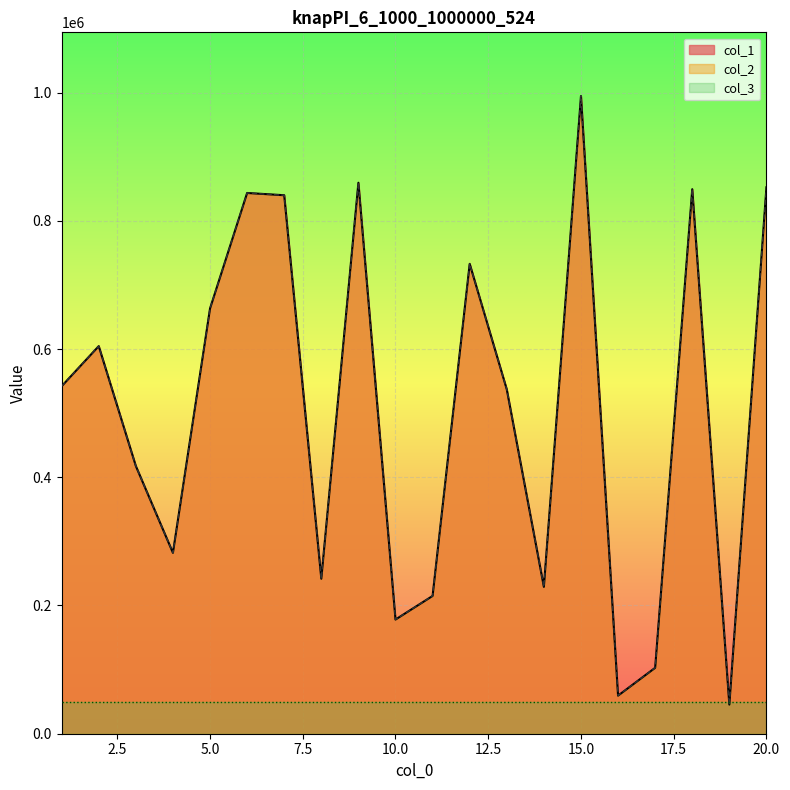

What is the difference between the col_2 values at 8 and 18?

607531